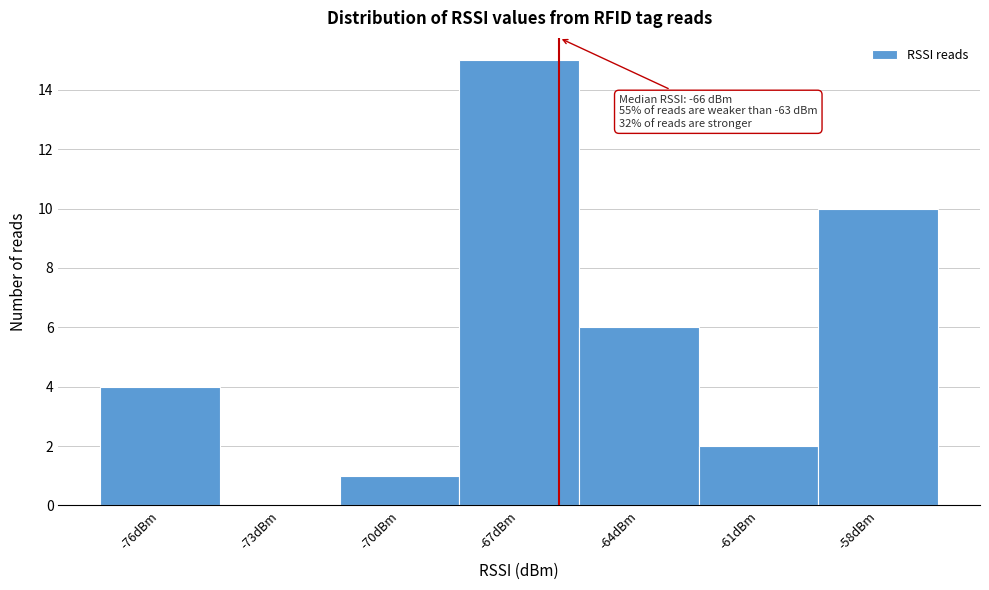

Over which range of the x-axis is the bar tallest?

-68.5 to -65.5